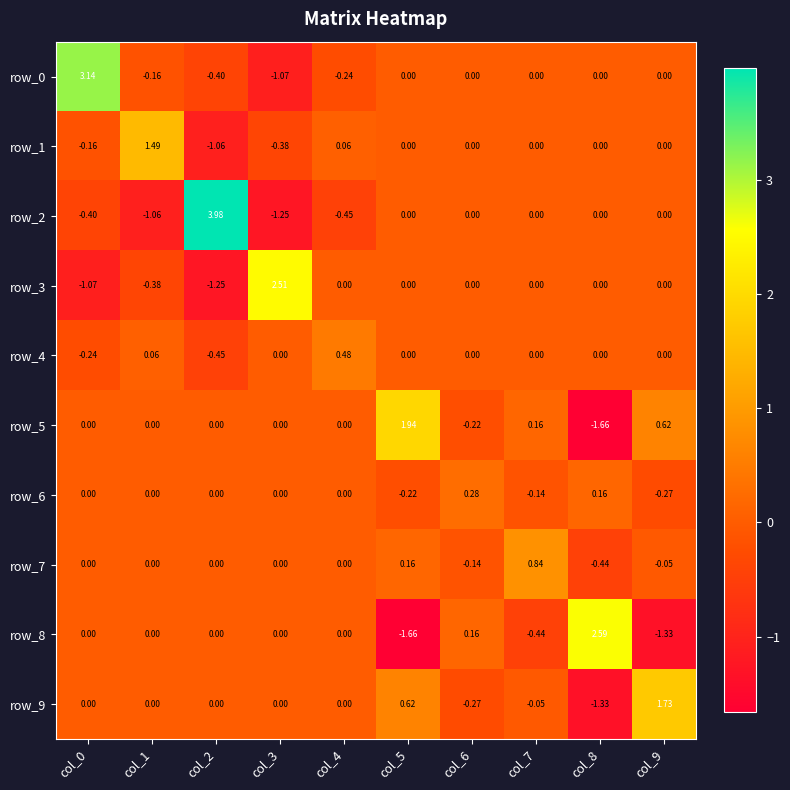

Is the value of row_9 at col_9 greater than the value of row_2 at col_3?

Yes